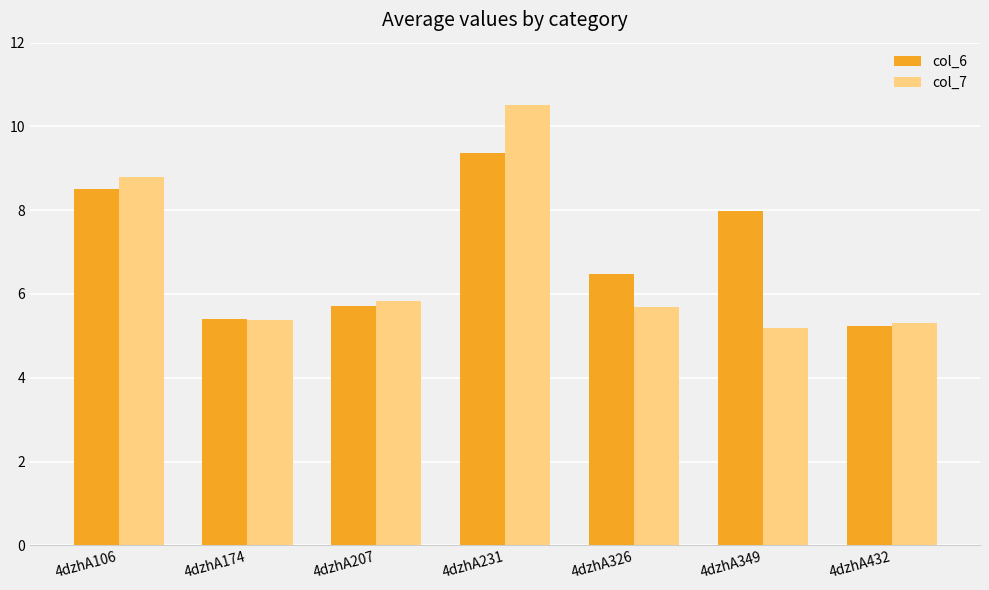

Reading left to right, what are all the values shown in this chart?

col_6: 4dzhA106=8.5	4dzhA174=5.4	4dzhA207=5.7	4dzhA231=9.4	4dzhA326=6.5	4dzhA349=8.0	4dzhA432=5.2
col_7: 4dzhA106=8.8	4dzhA174=5.4	4dzhA207=5.8	4dzhA231=10.5	4dzhA326=5.7	4dzhA349=5.2	4dzhA432=5.3